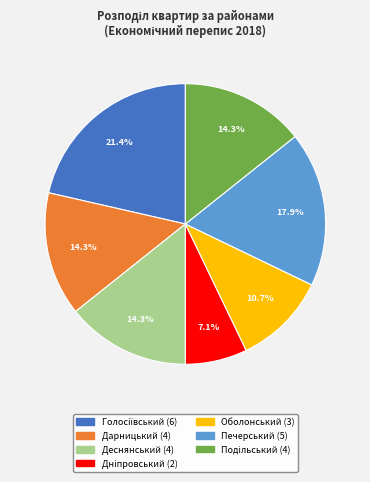

Is there any slice that represents more than half of the pie?

No